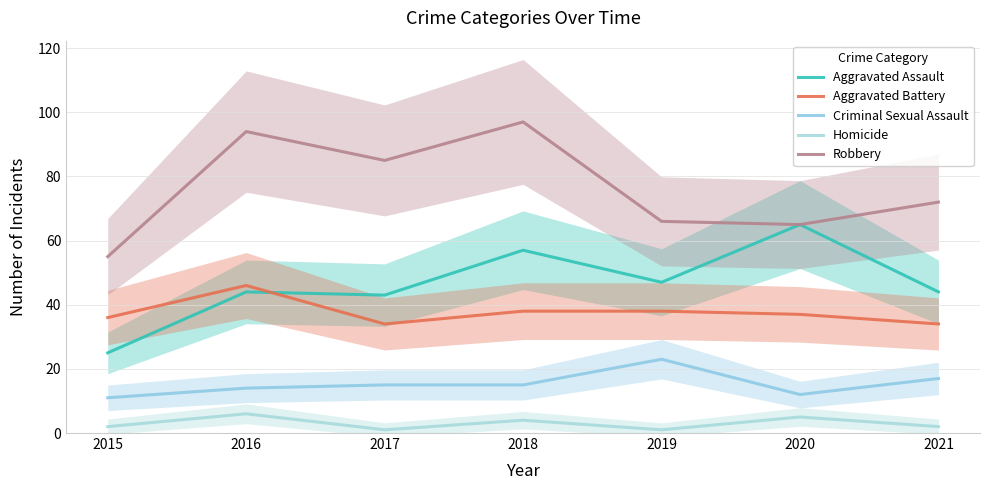

Reading left to right, extract all data points from this chart.

Aggravated Assault: 25	44	43	57	47	65	44
Aggravated Battery: 36	46	34	38	38	37	34
Criminal Sexual Assault: 11	14	15	15	23	12	17
Homicide: 2	6	1	4	1	5	2
Robbery: 55	94	85	97	66	65	72